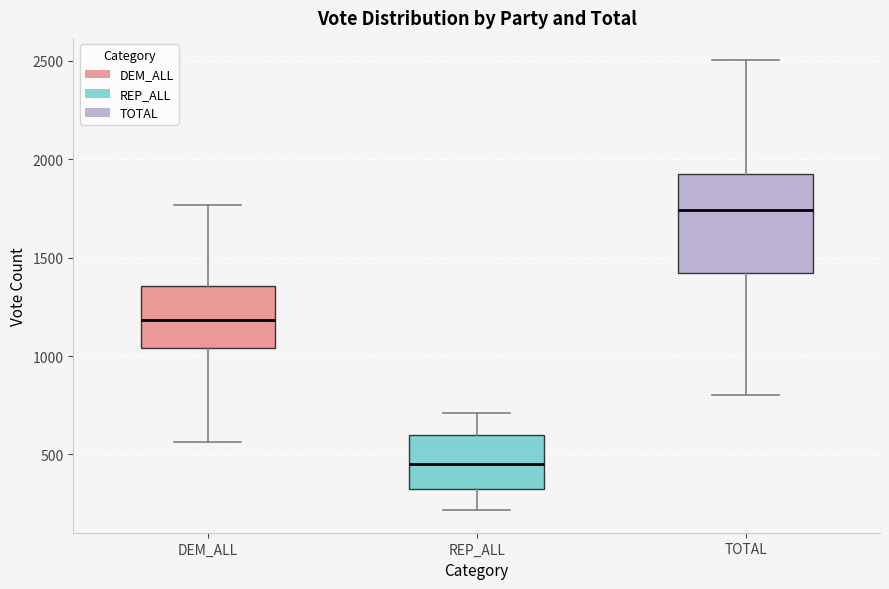

Comparing the boxes themselves (not the whiskers), which one is the tallest?

TOTAL